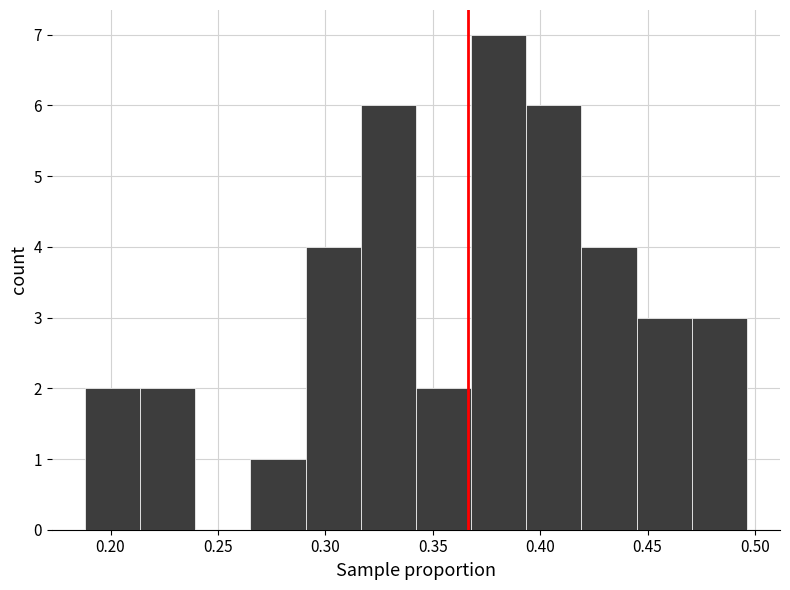

Which range on the x-axis has the tallest bar?

0.370 to 0.395